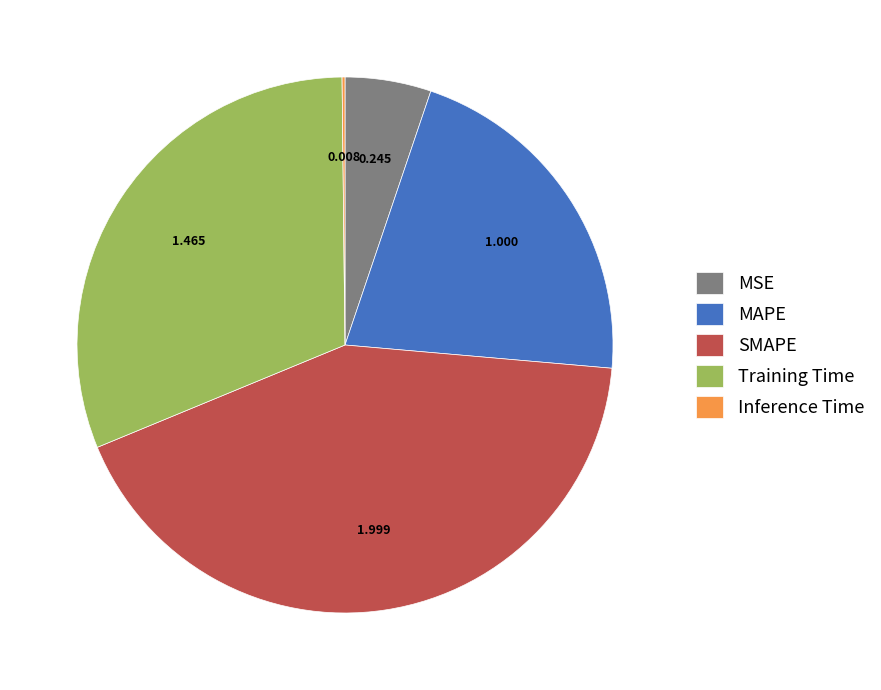

Which slice is the largest?

SMAPE